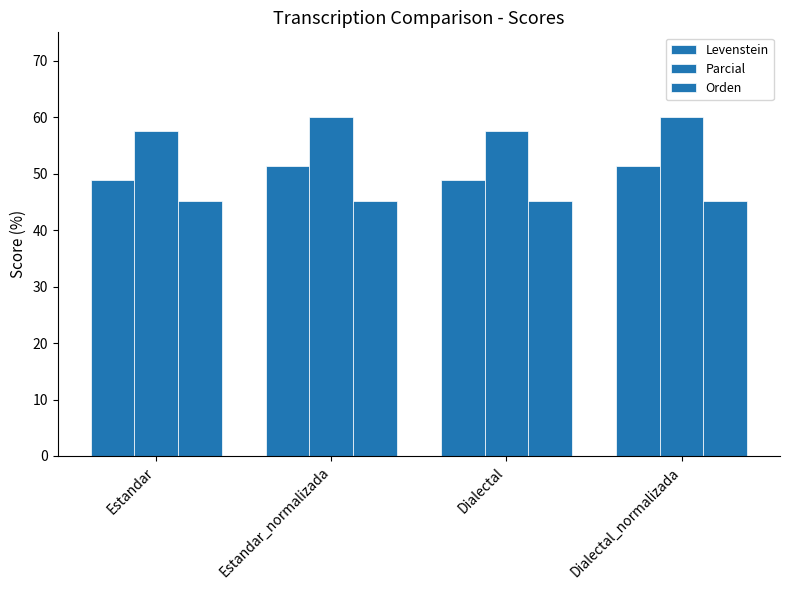

What is the minimum value shown in the chart?

45.1